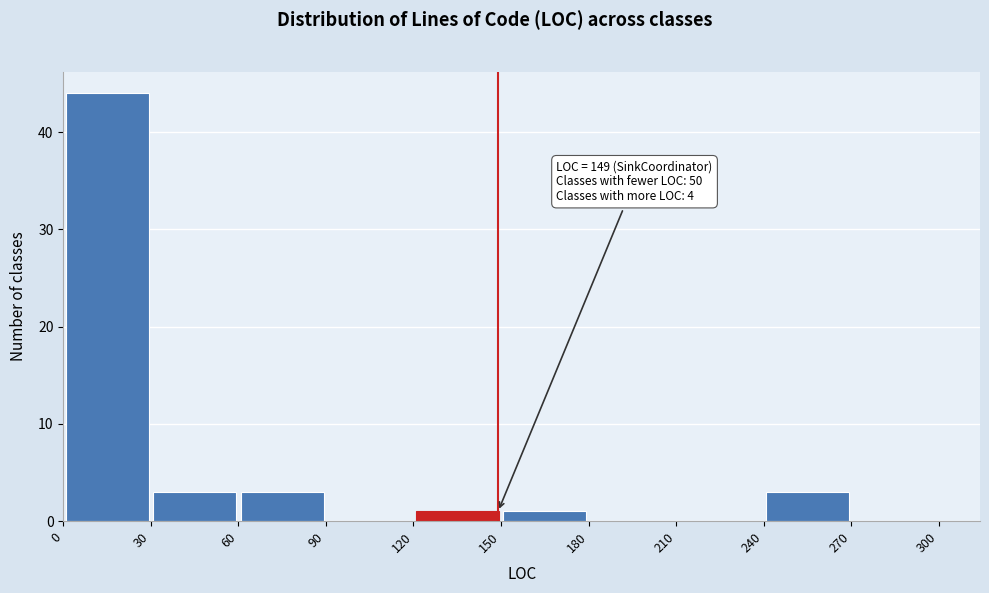

Which range on the x-axis has the tallest bar?

0 to 30